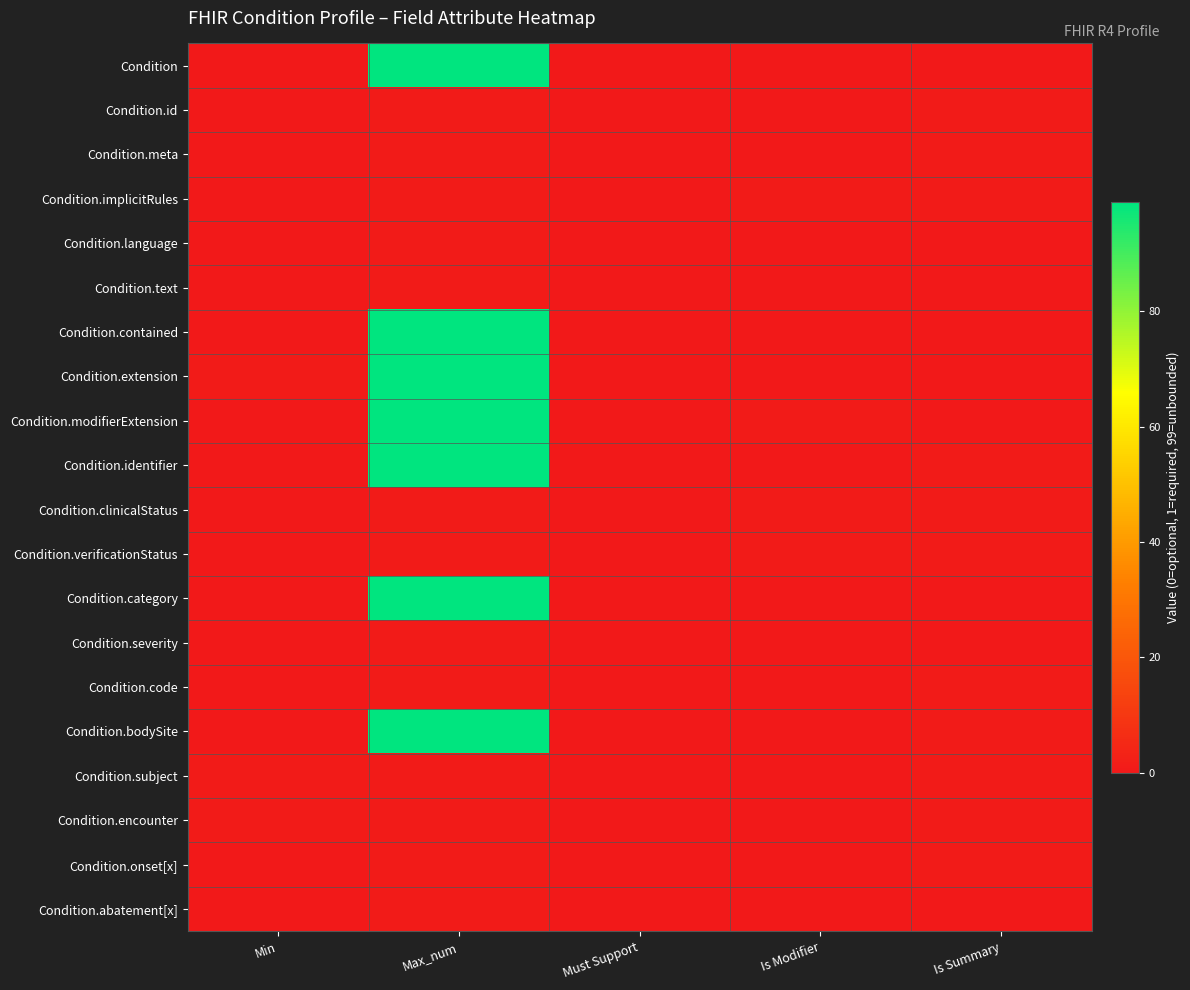

Reading left to right, list all the values displayed in this chart.

Condition: Min=0	Max_num=99	Must Support=0	Is Modifier=0	Is Summary=0
Condition.id: Min=0	Max_num=1	Must Support=0	Is Modifier=0	Is Summary=1
Condition.meta: Min=0	Max_num=1	Must Support=0	Is Modifier=0	Is Summary=1
Condition.implicitRules: Min=0	Max_num=1	Must Support=0	Is Modifier=1	Is Summary=1
Condition.language: Min=0	Max_num=1	Must Support=0	Is Modifier=0	Is Summary=0
Condition.text: Min=0	Max_num=1	Must Support=0	Is Modifier=0	Is Summary=0
Condition.contained: Min=0	Max_num=99	Must Support=0	Is Modifier=0	Is Summary=0
Condition.extension: Min=1	Max_num=99	Must Support=0	Is Modifier=0	Is Summary=0
Condition.modifierExtension: Min=0	Max_num=99	Must Support=0	Is Modifier=1	Is Summary=0
Condition.identifier: Min=0	Max_num=99	Must Support=0	Is Modifier=0	Is Summary=1
Condition.clinicalStatus: Min=0	Max_num=1	Must Support=0	Is Modifier=1	Is Summary=1
Condition.verificationStatus: Min=0	Max_num=1	Must Support=0	Is Modifier=1	Is Summary=1
Condition.category: Min=0	Max_num=99	Must Support=0	Is Modifier=0	Is Summary=0
Condition.severity: Min=0	Max_num=1	Must Support=0	Is Modifier=0	Is Summary=0
Condition.code: Min=0	Max_num=1	Must Support=0	Is Modifier=0	Is Summary=1
Condition.bodySite: Min=0	Max_num=99	Must Support=0	Is Modifier=0	Is Summary=1
Condition.subject: Min=1	Max_num=1	Must Support=0	Is Modifier=0	Is Summary=1
Condition.encounter: Min=1	Max_num=1	Must Support=0	Is Modifier=0	Is Summary=1
Condition.onset[x]: Min=0	Max_num=1	Must Support=0	Is Modifier=0	Is Summary=1
Condition.abatement[x]: Min=0	Max_num=1	Must Support=0	Is Modifier=0	Is Summary=0